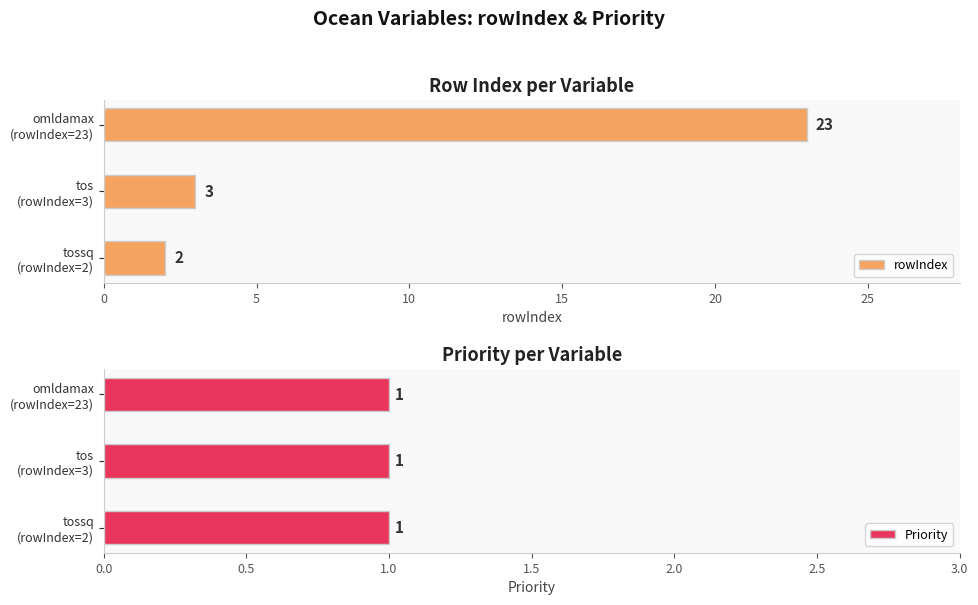

List the series in order of their peak value, lowest first.

Priority, rowIndex